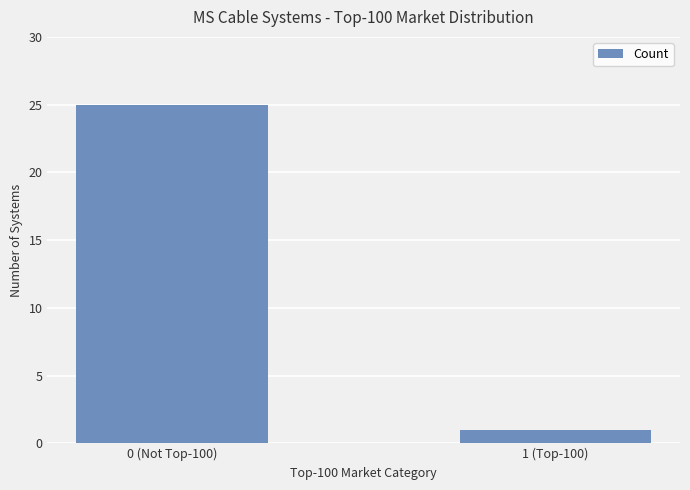

What is the label of the 2nd bar from the left?

1 (Top-100)